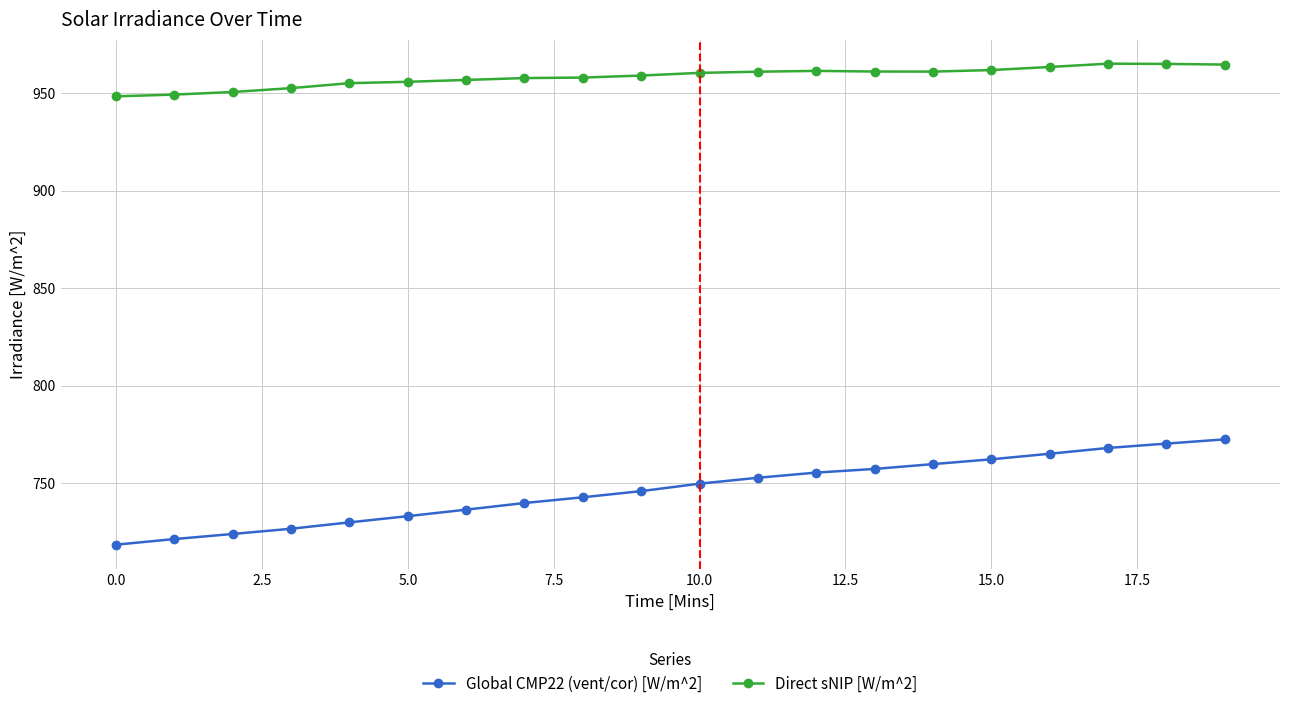

Which series has the largest range (max minus min)?

Global CMP22 (vent/cor) [W/m^2]